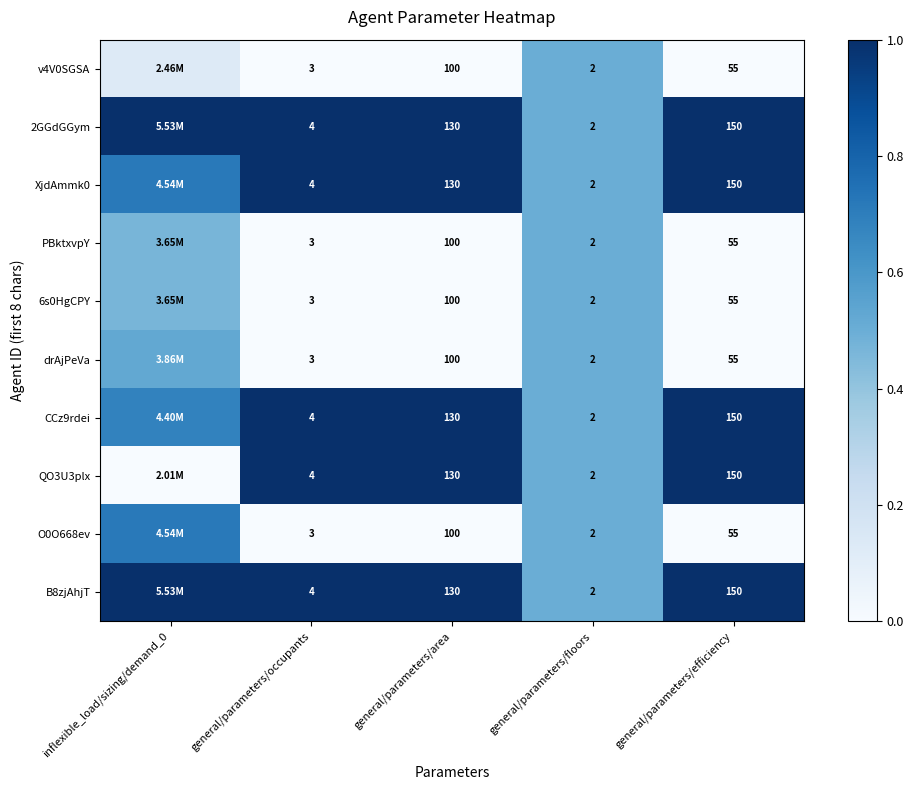

At which category is the sum across all series the highest?

inflexible_load/sizing/demand_0